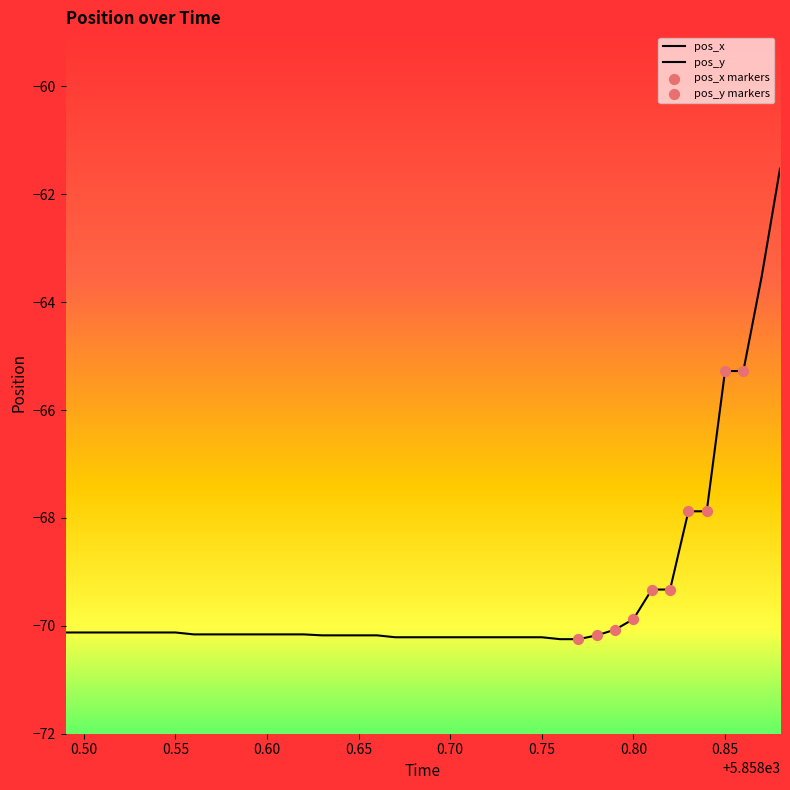

What are all the series names shown in the legend?

pos_x, pos_y